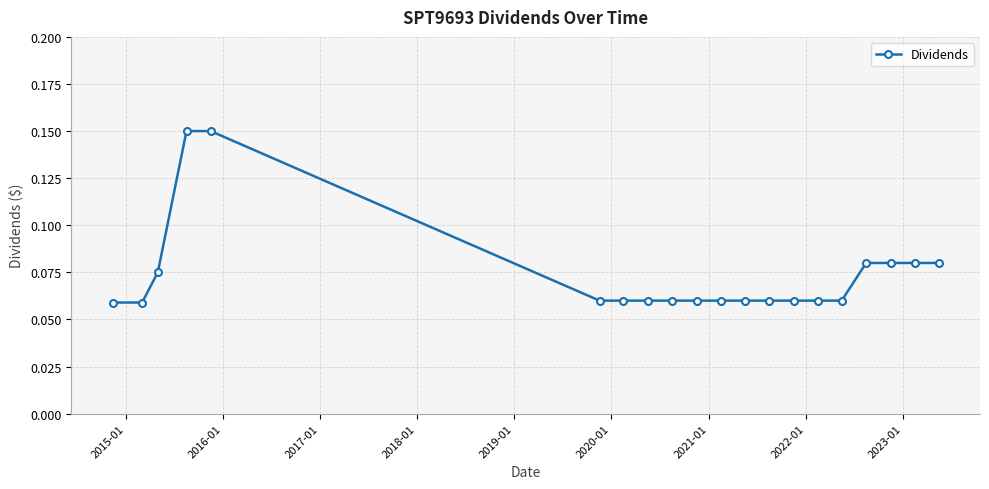

What is the sum of all values?

1.5